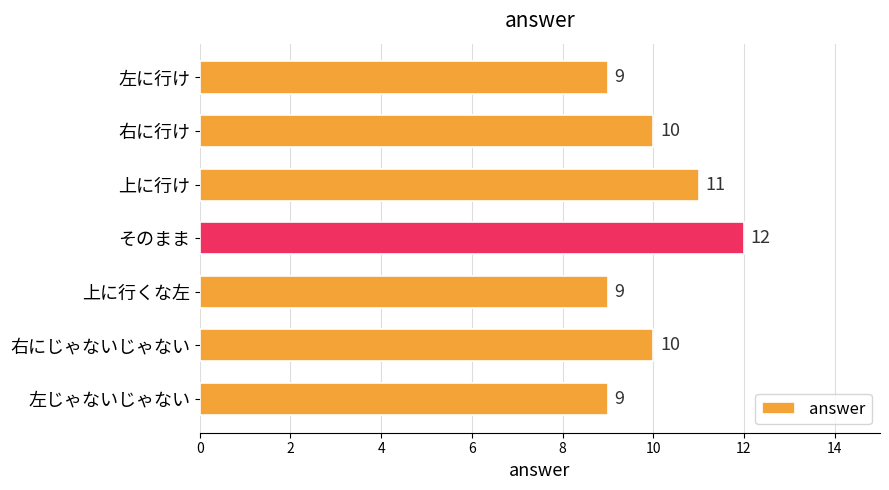

What value does the data have at そのまま?

12